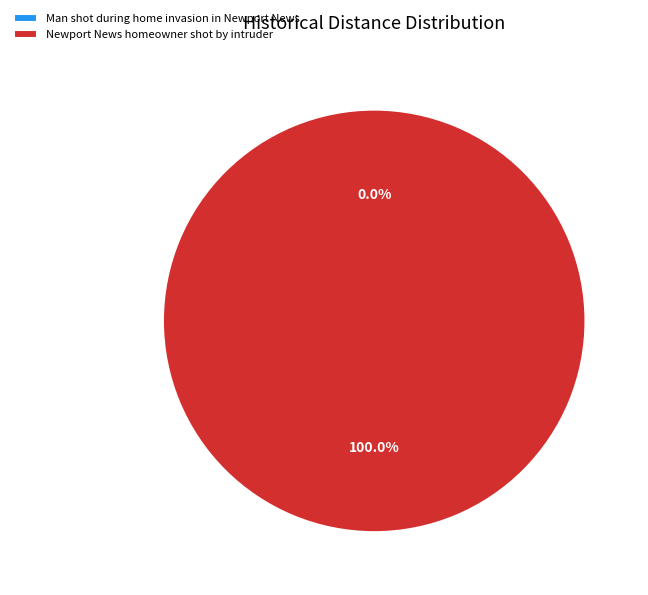

Is it true that Newport News homeowner shot by intruder is 100% of the pie?

True